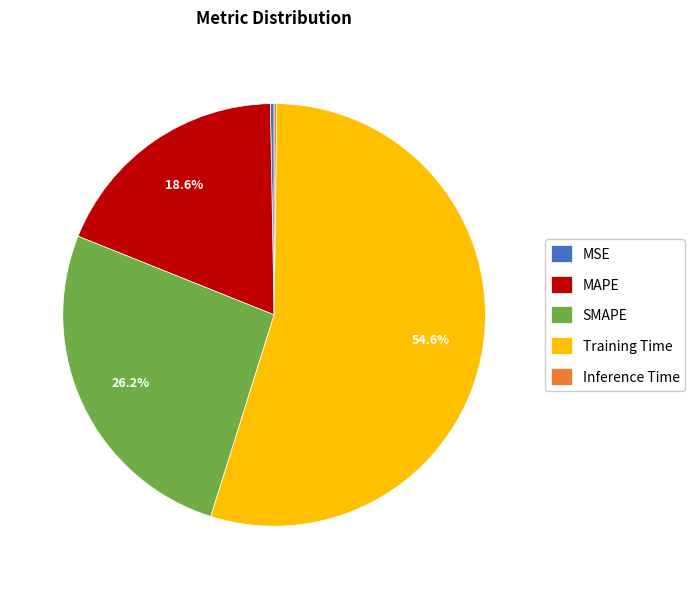

Is there a majority slice in this chart?

Yes